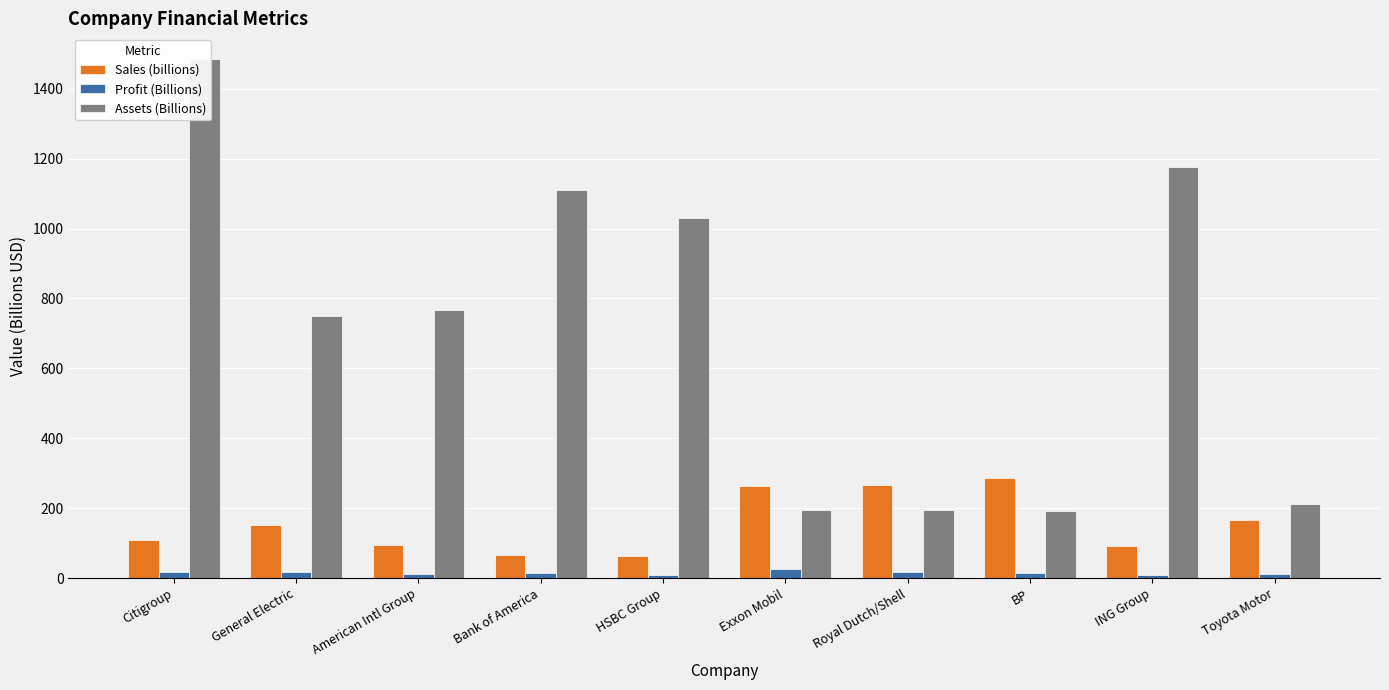

What is the difference between the maximum and minimum values in the Profit (Billions) series?

17.2